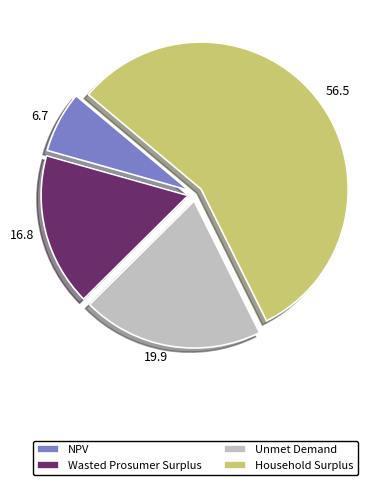

What is the majority slice?

Household Surplus